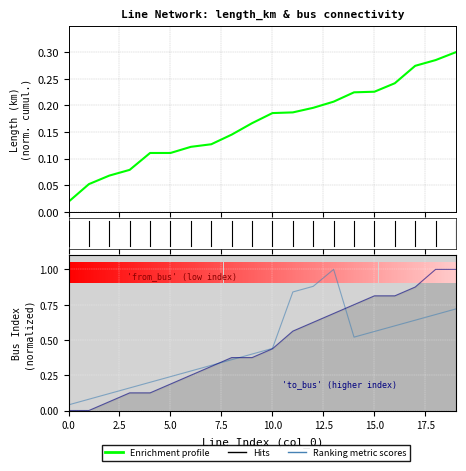

What is the difference between the highest and lowest values at 17?

0.2